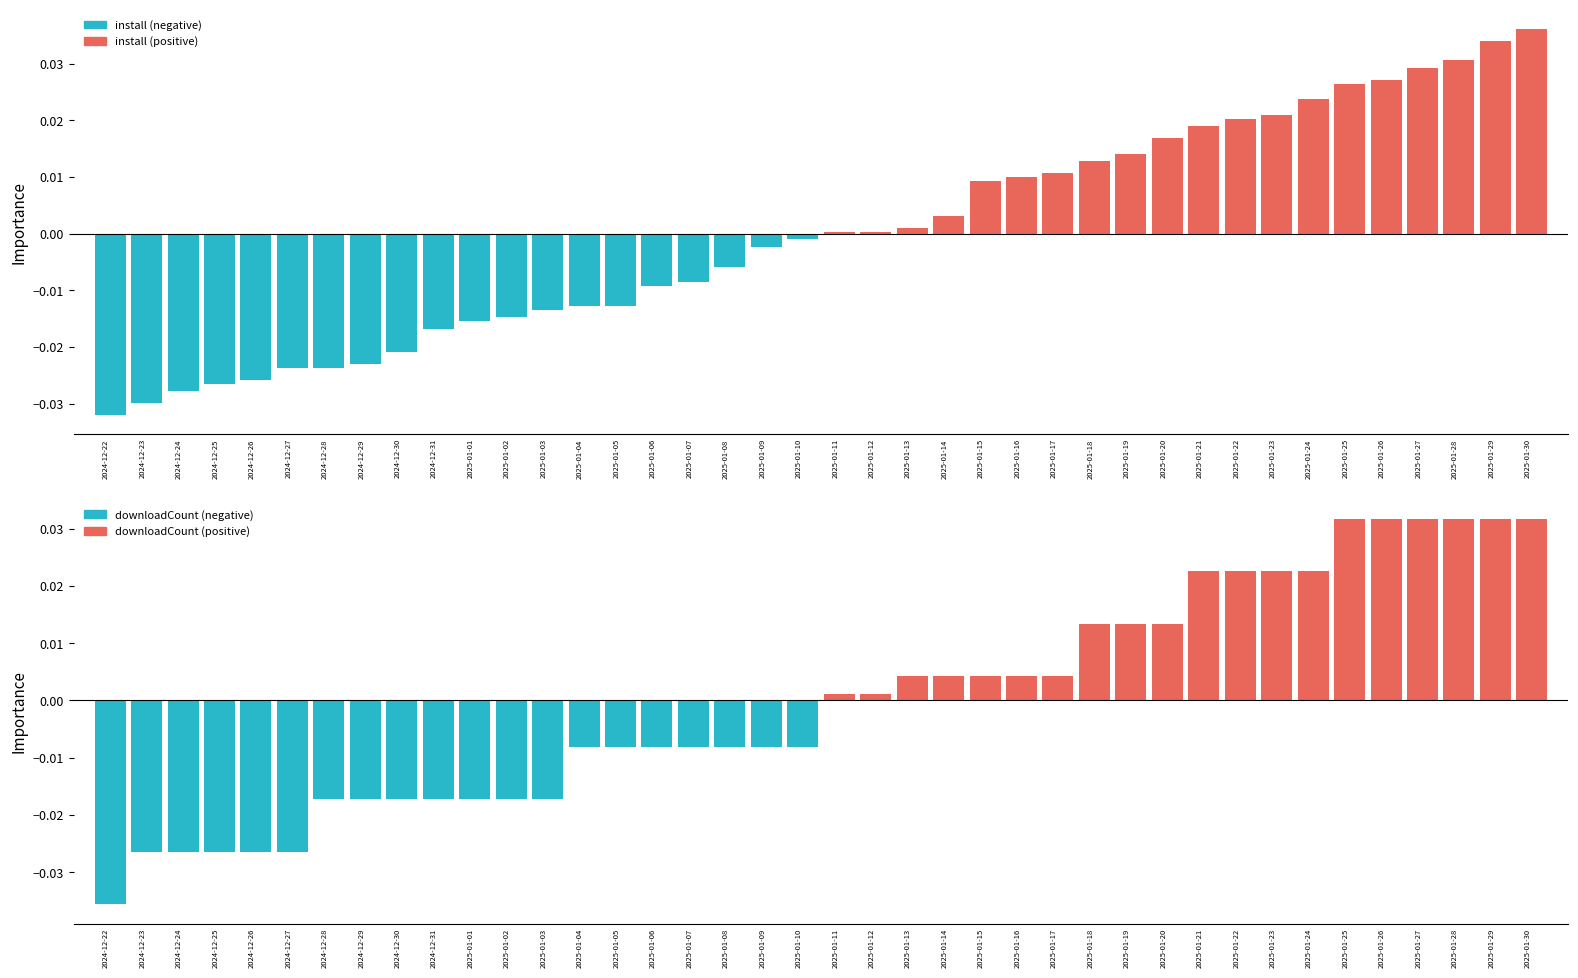

At which label is downloadCount closest to 0?

2025-01-11